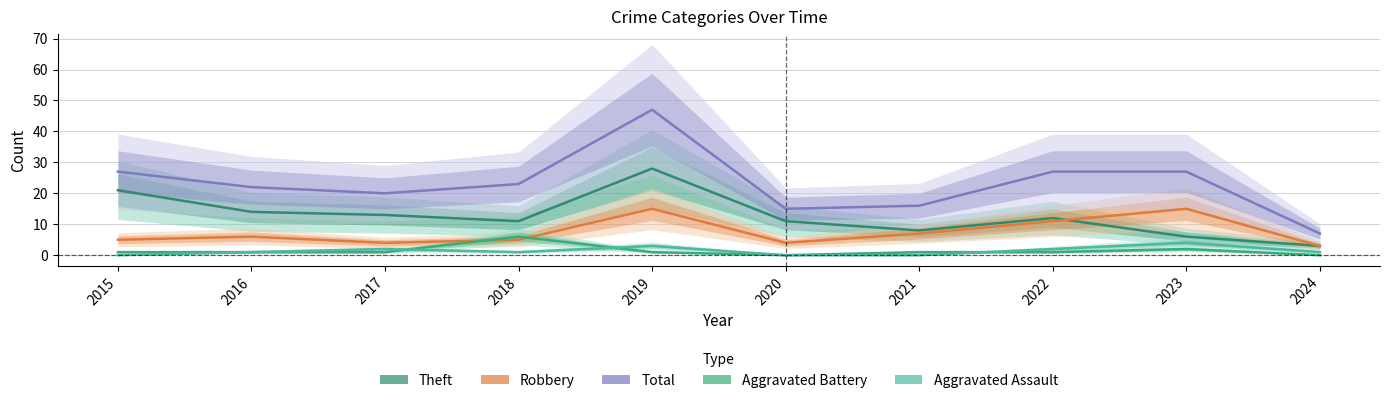

Where is the first local maximum for Aggravated Battery?

2018